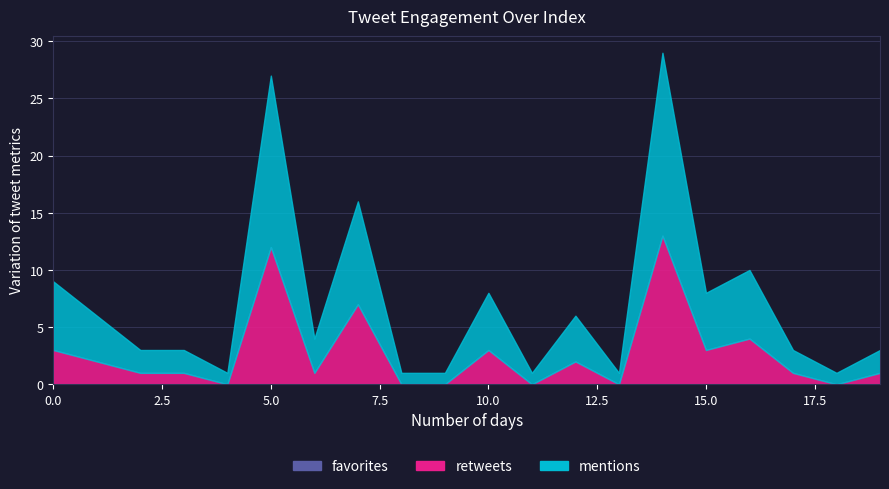

The retweets series shows -8 at 9. True or false?

False